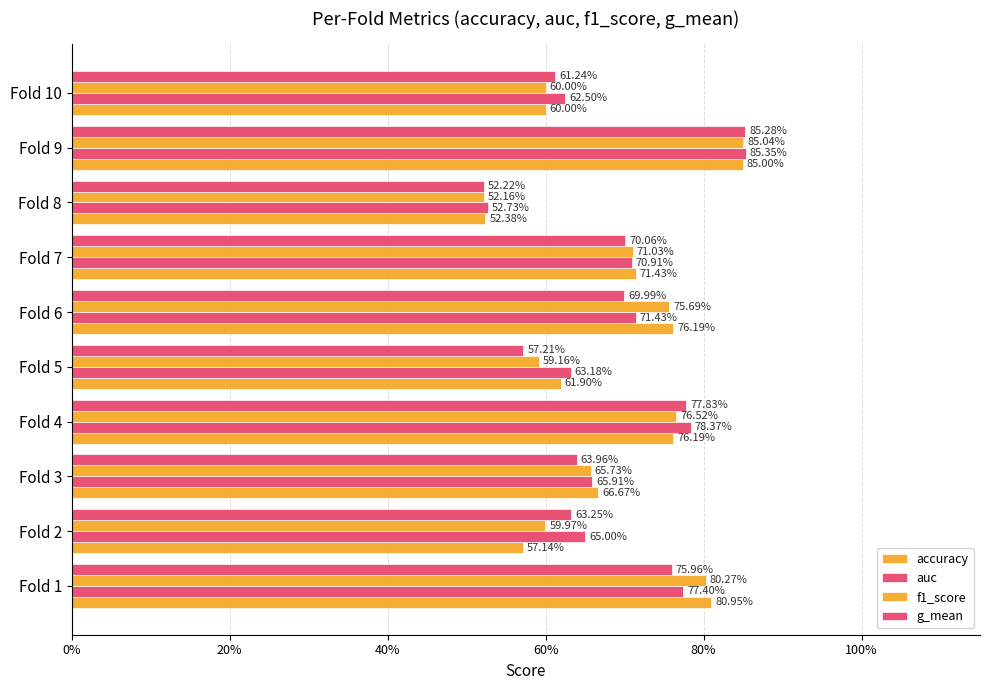

What is the average value of the auc series?

0.7